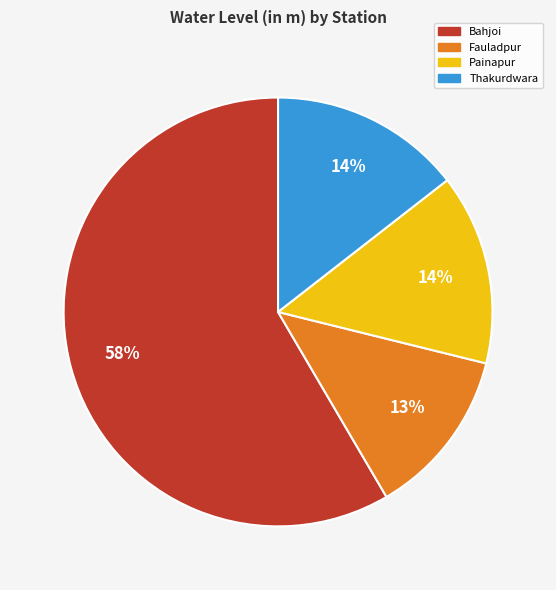

To the nearest percent, what portion does Painapur represent?

14%